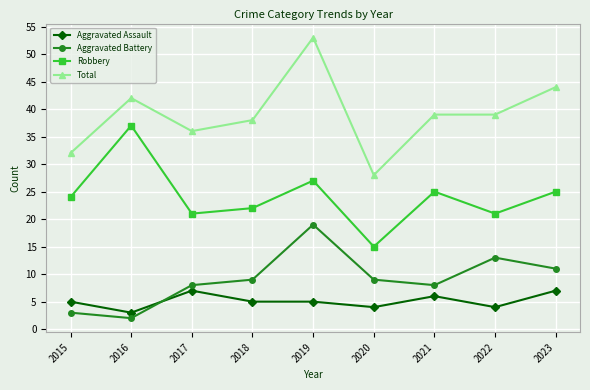

Where does the Total series first go above 39?

2016